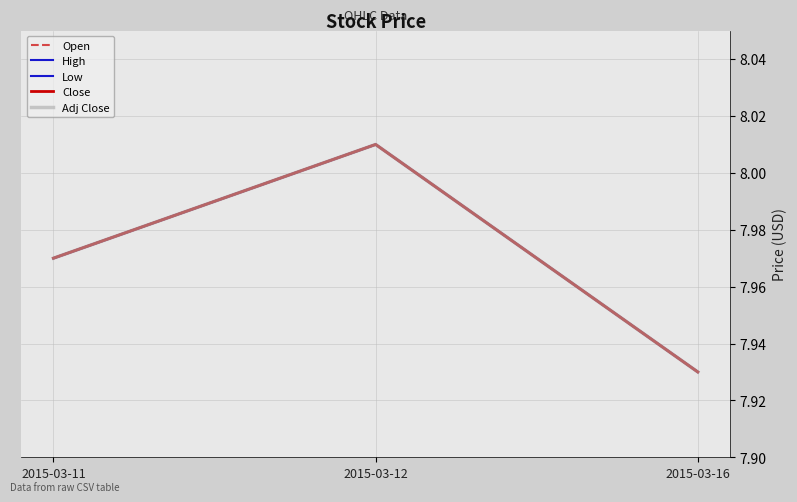

The value of Low at 2015-03-12 is 4.7. True or false?

False